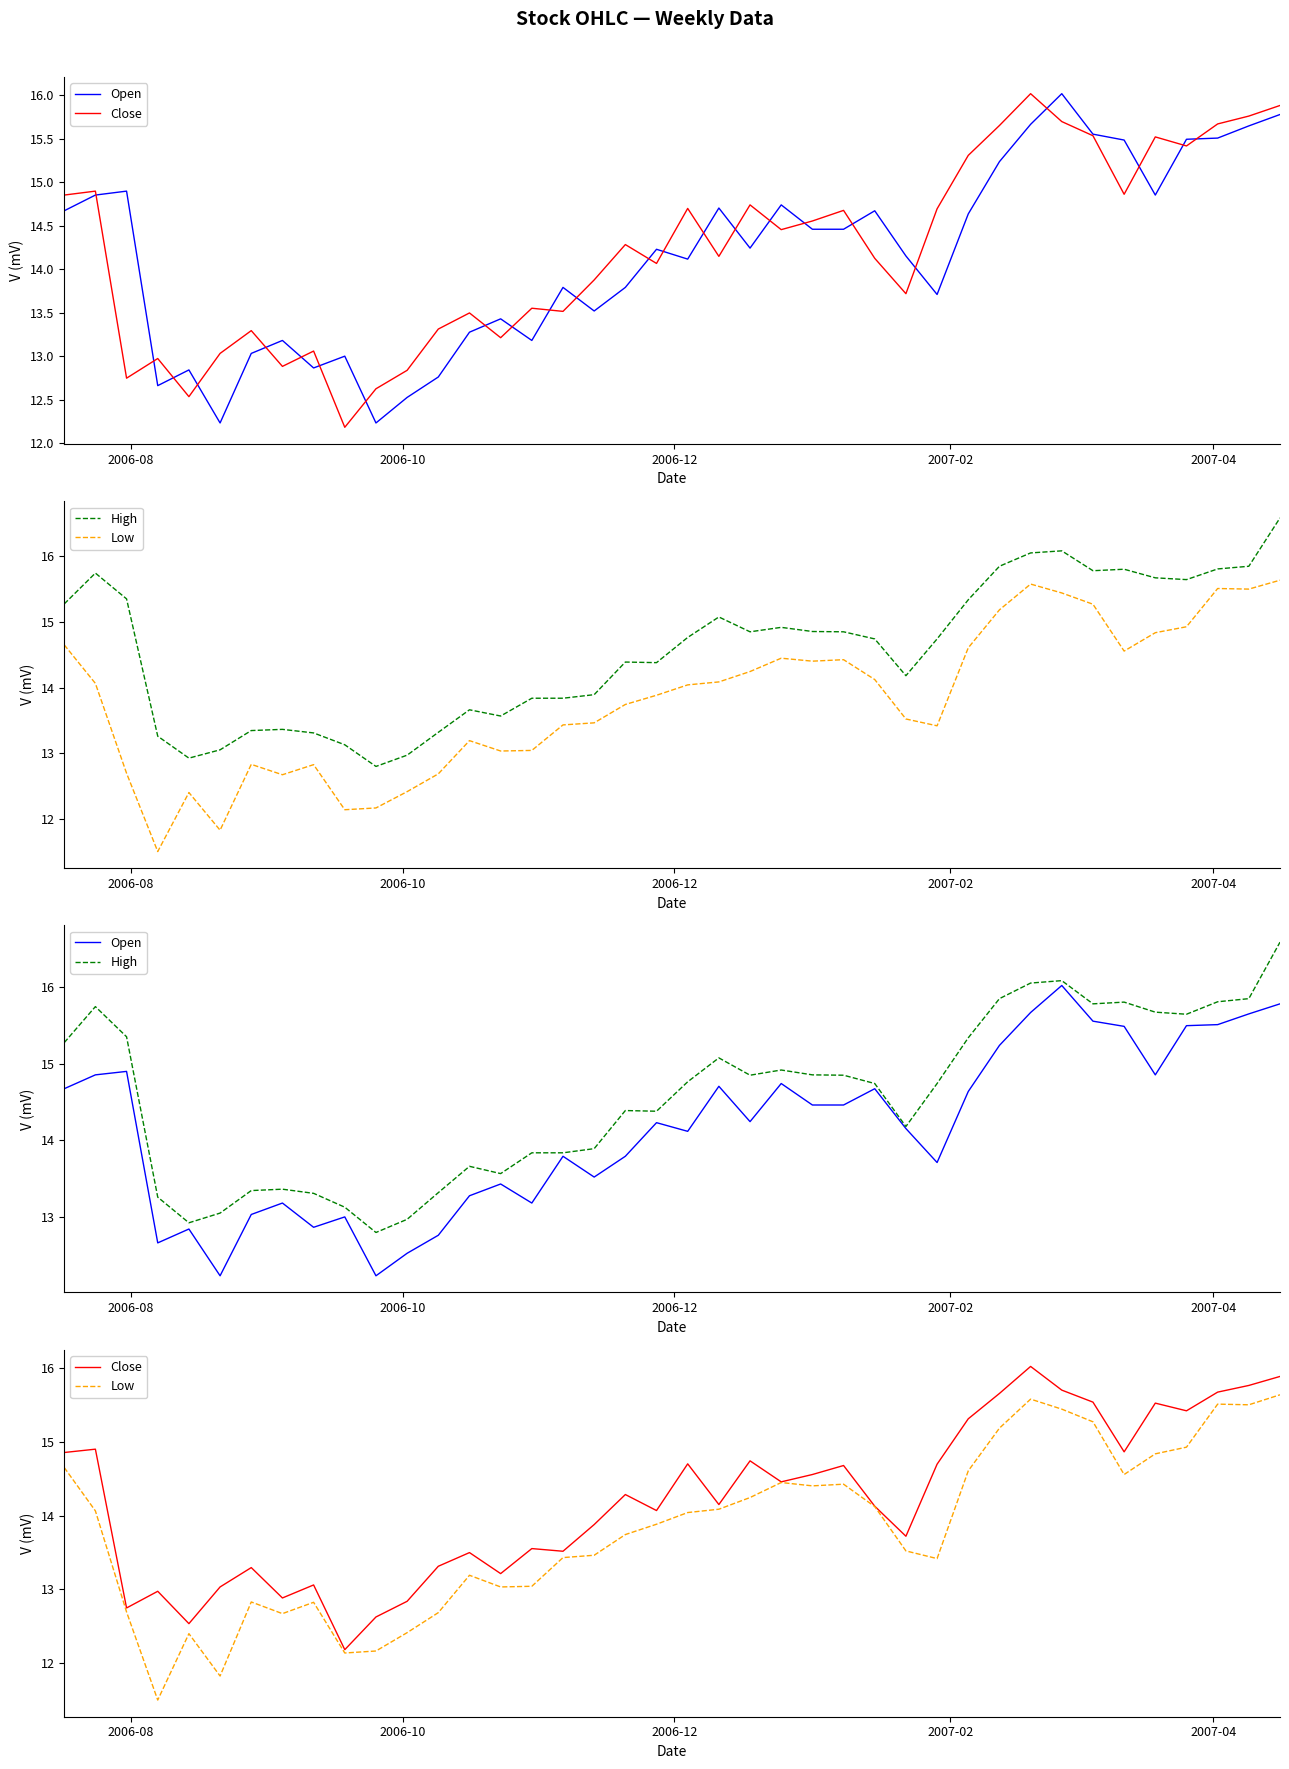

Count the number of categories in the chart.

40